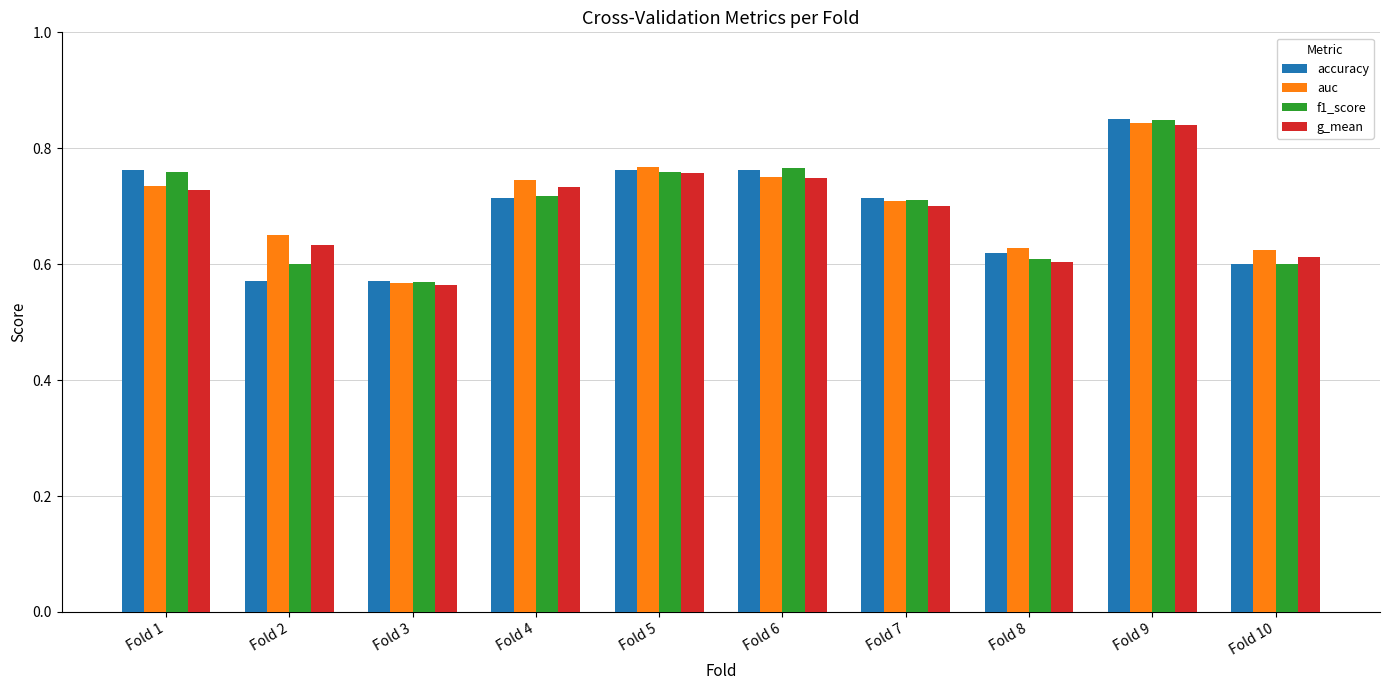

How many categories are shown in the chart?

10